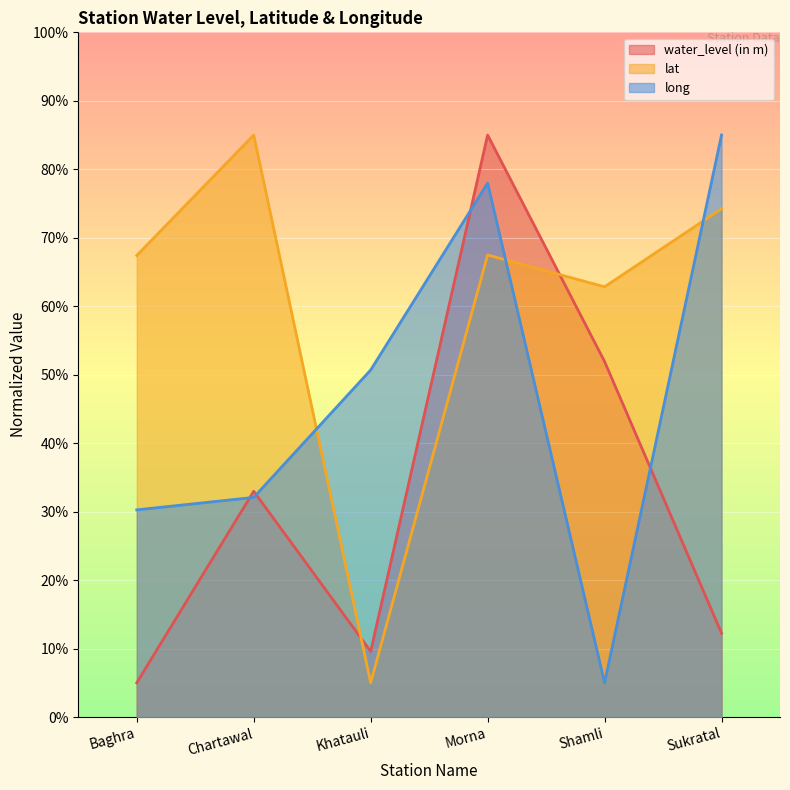

What is the difference between the maximum and minimum values in the water_level (in m) series?

80.0